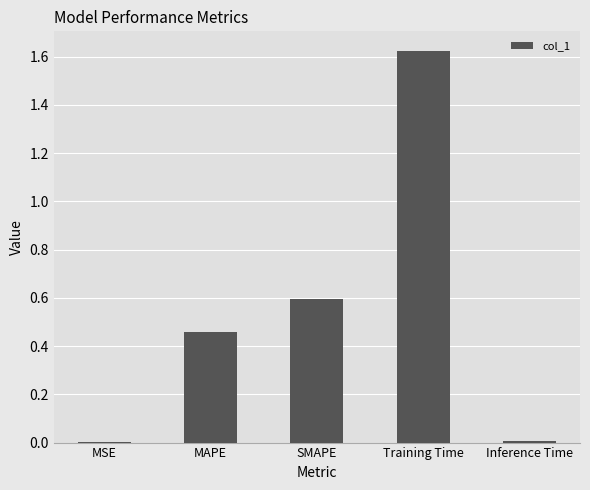

Count the number of categories in the chart.

5